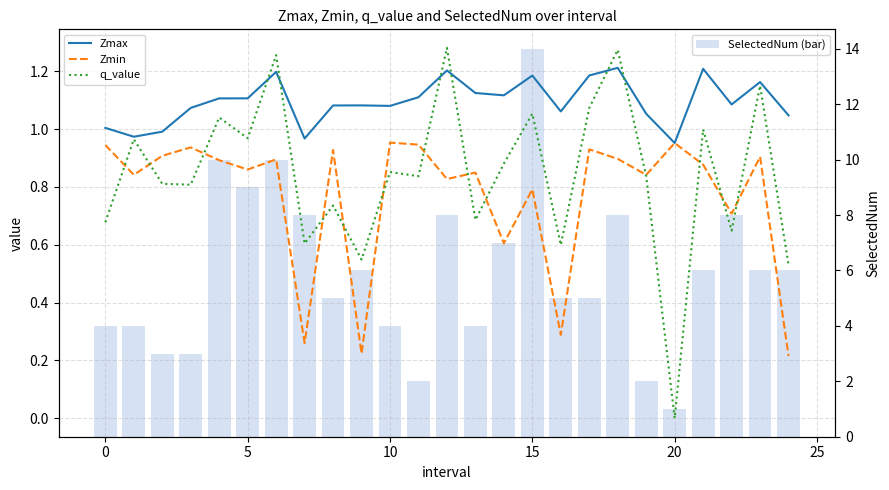

What is the difference between the maximum and minimum values in the q_value series?

1.3